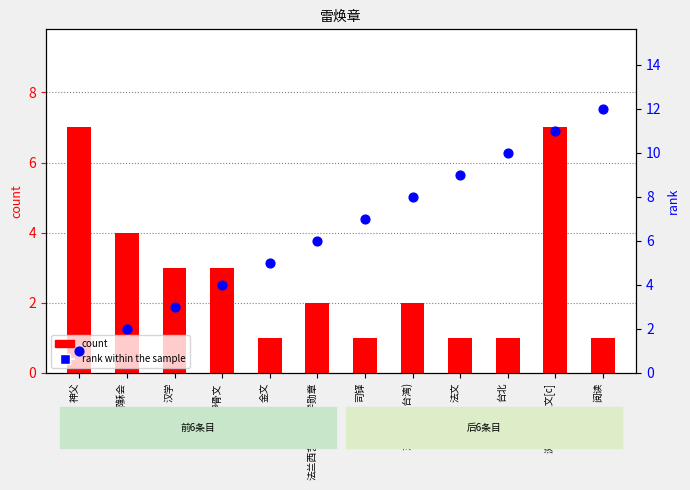

Which series contains the highest Y value?

rank within the sample